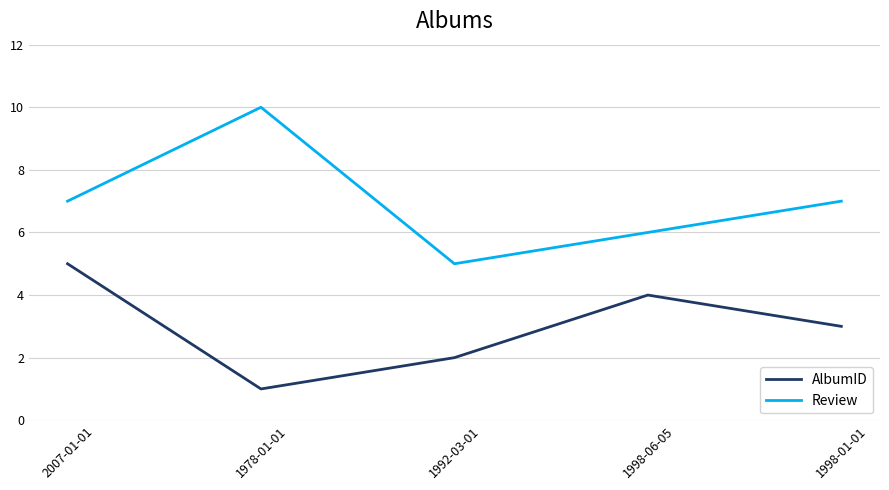

Which series has the widest spread of values?

Review